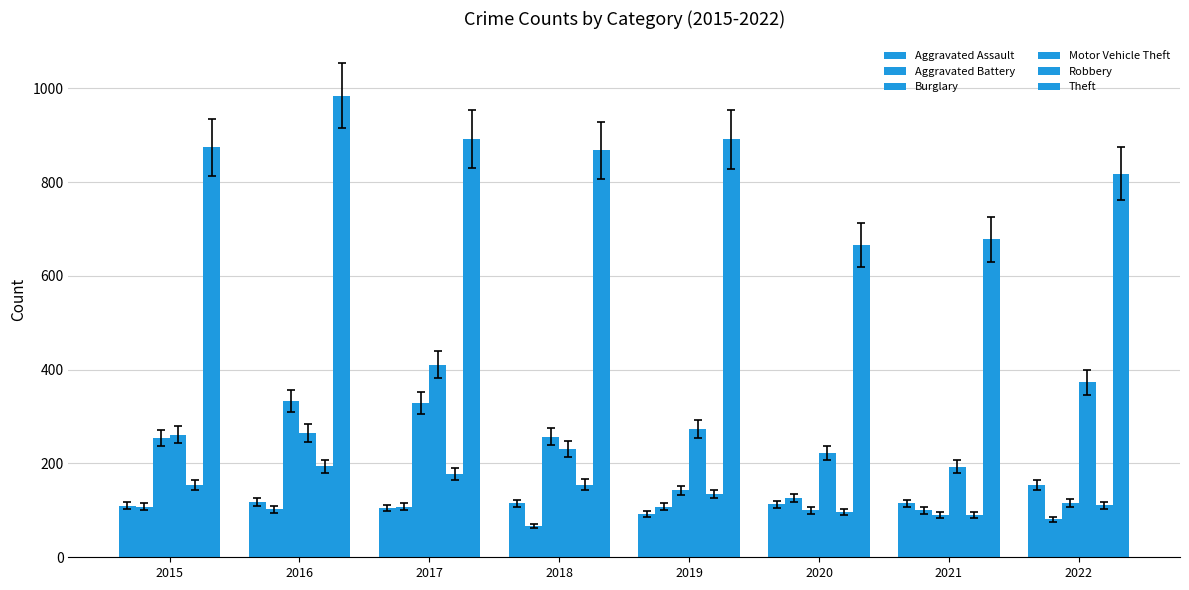

List the series in order of their peak value, lowest first.

Aggravated Battery, Aggravated Assault, Robbery, Burglary, Motor Vehicle Theft, Theft